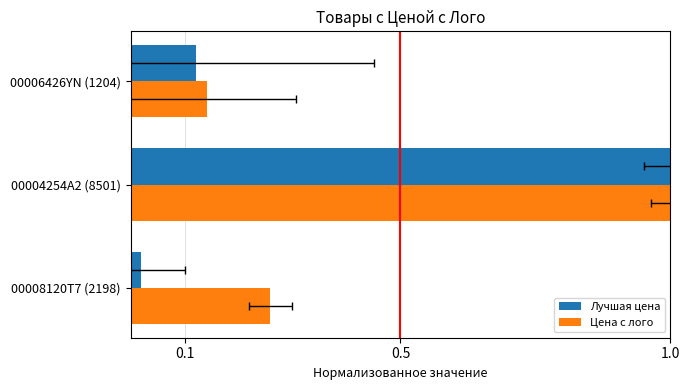

What is the difference between the maximum and minimum values in the Лучшая цена series?

1.0